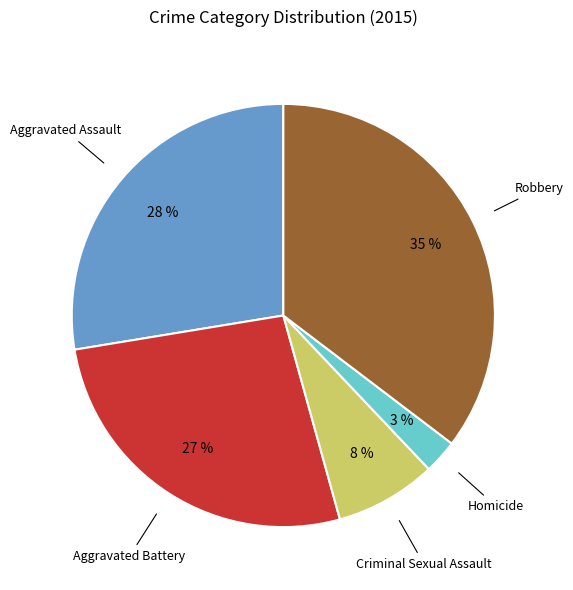

How many slices are in this pie chart?

5